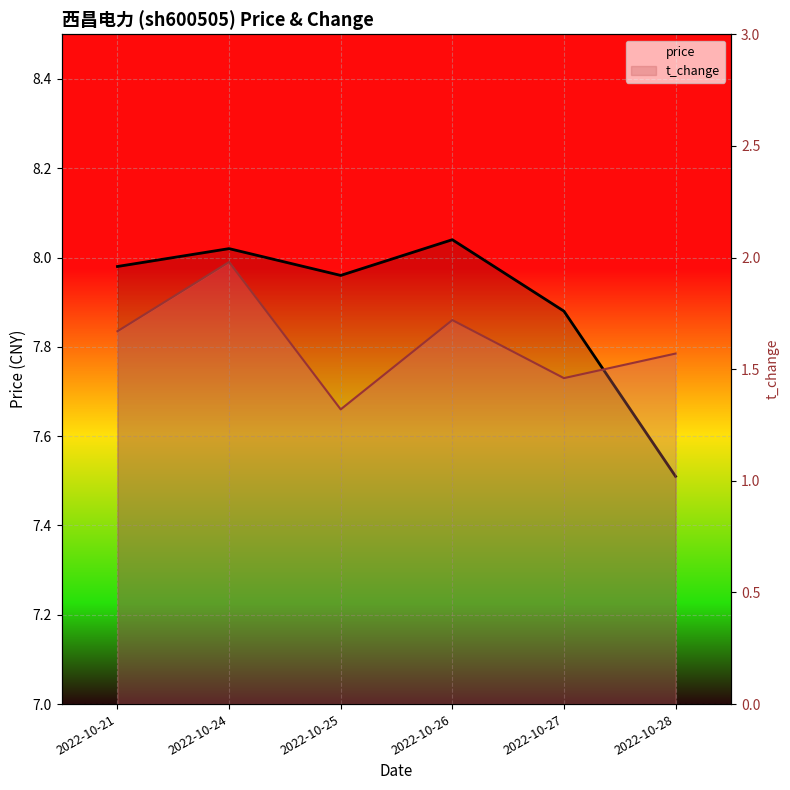

What is the value of the price point at the 5th from the left?

7.9